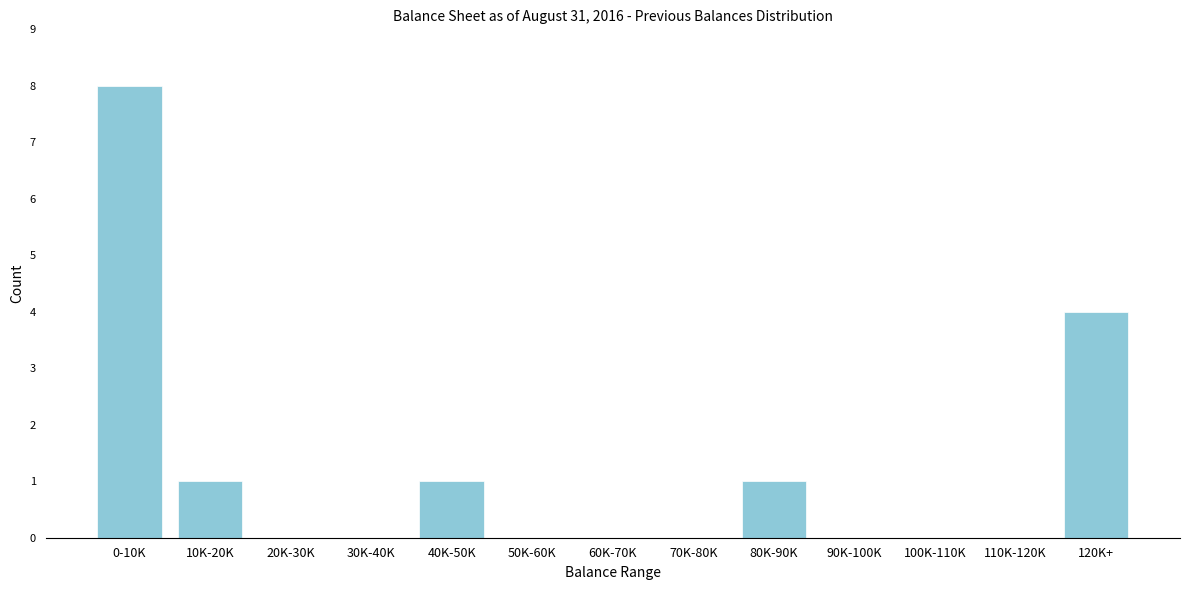

Reading left to right, extract all data points from this chart.

0-10K=8	10K-20K=1	20K-30K=0	30K-40K=0	40K-50K=1	50K-60K=0	60K-70K=0	70K-80K=0	80K-90K=1	90K-100K=0	100K-110K=0	110K-120K=0	120K+=4